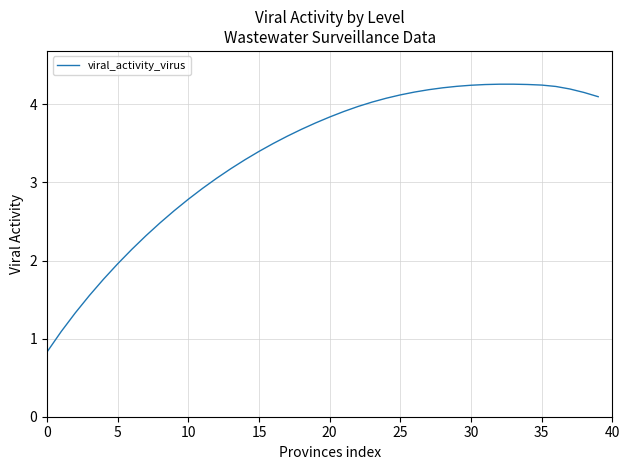

What is the minimum value shown in the chart?

0.8